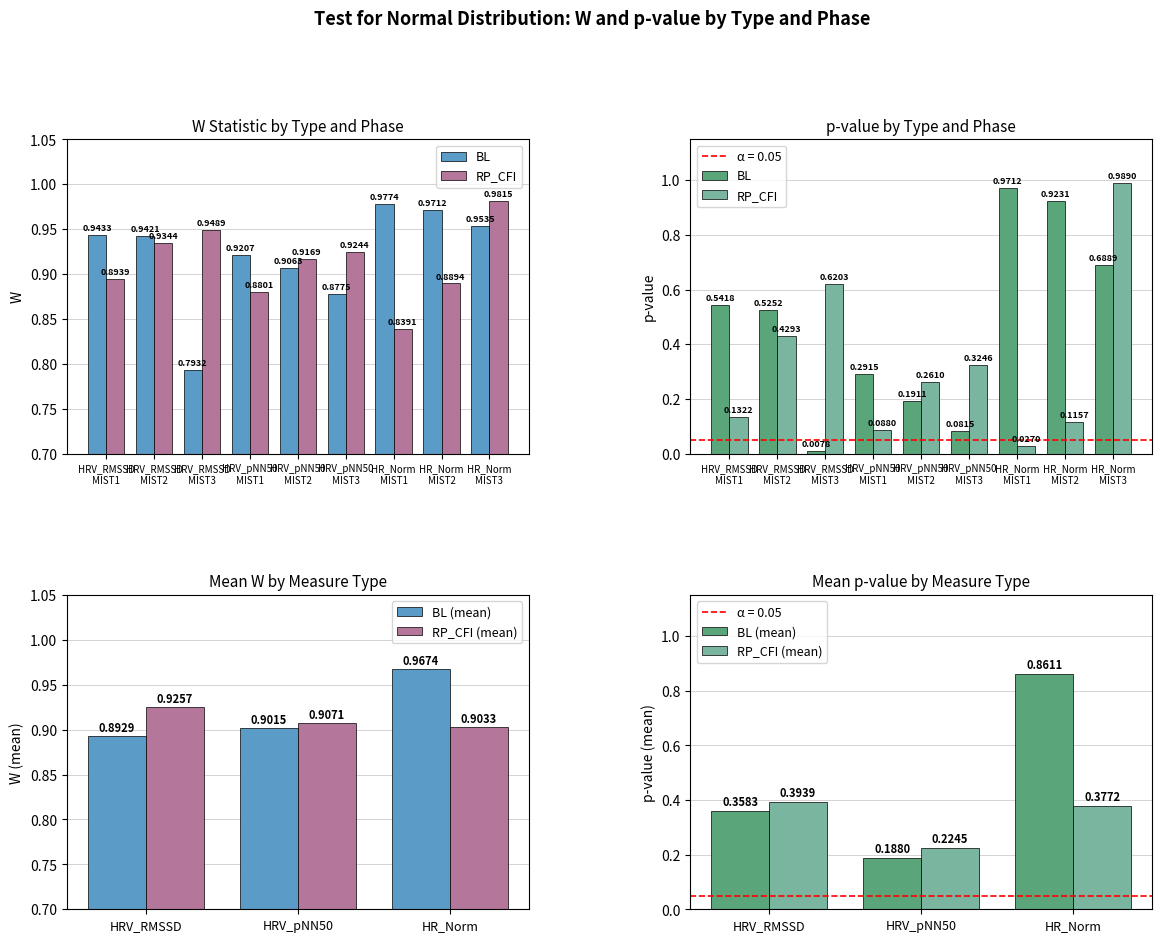

Are the bars grouped side by side (vs. stacked)?

Yes